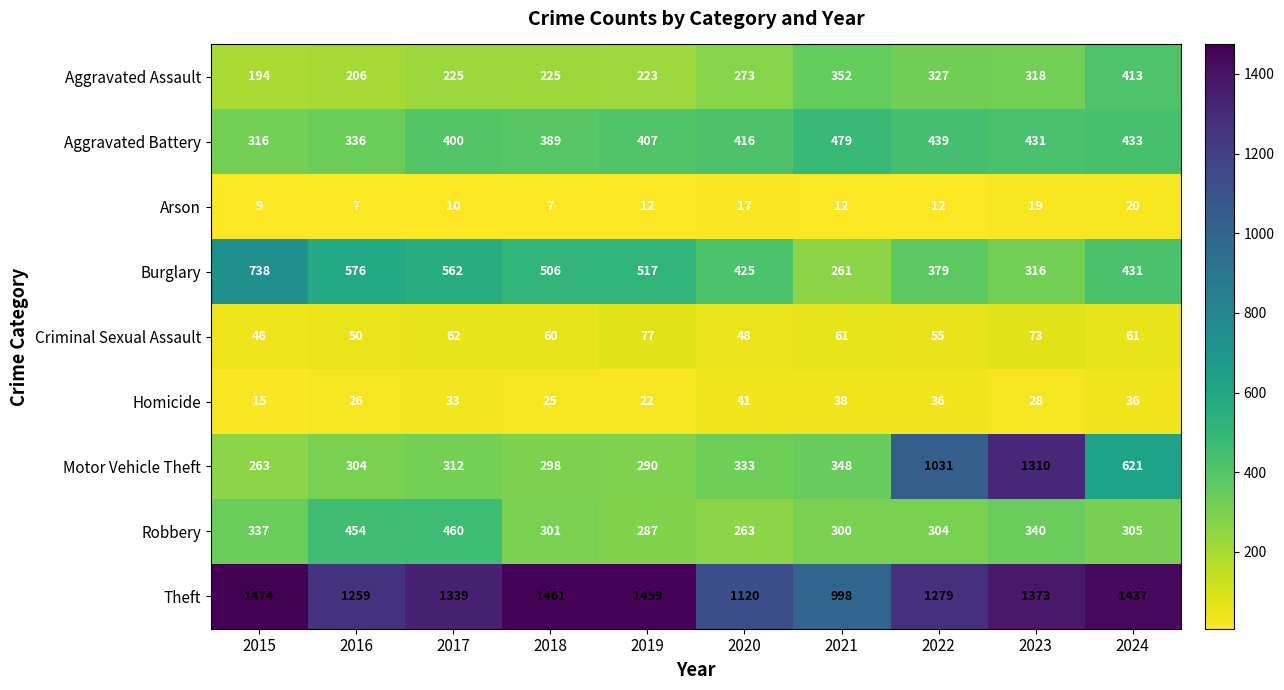

Rank the series at 2022 from lowest to highest value.

Arson, Homicide, Criminal Sexual Assault, Robbery, Aggravated Assault, Burglary, Aggravated Battery, Motor Vehicle Theft, Theft